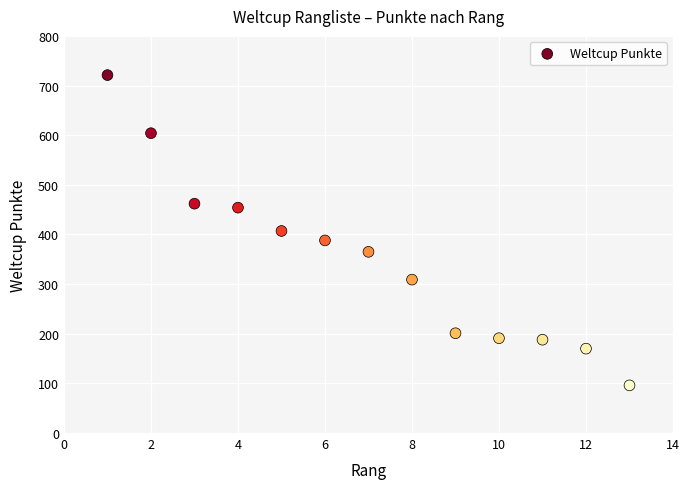

What is the range of Y values (max minus min)?

625